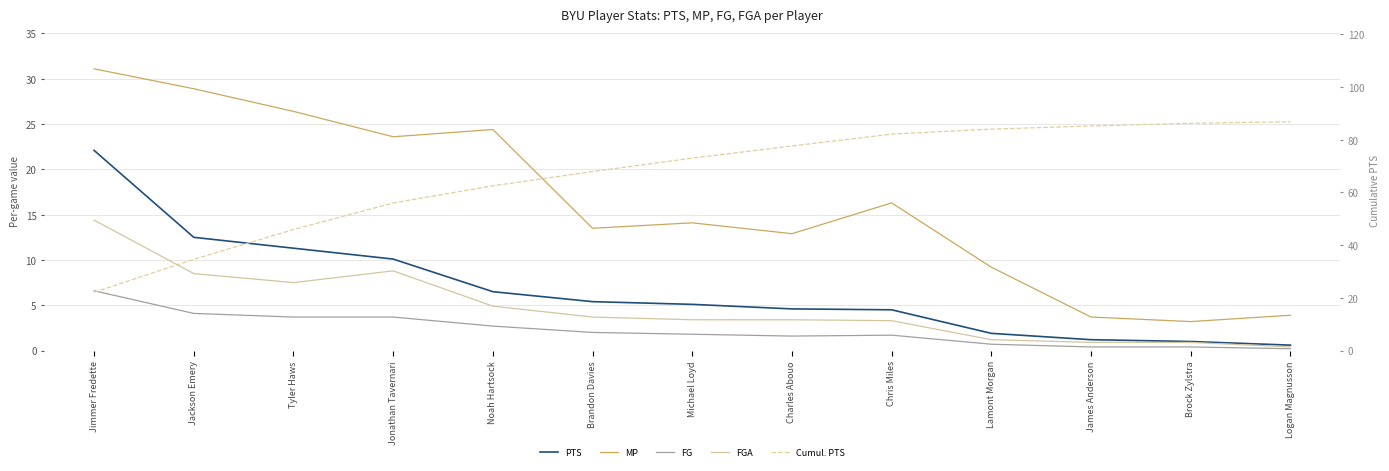

At which label does FGA reach its minimum?

Logan Magnusson